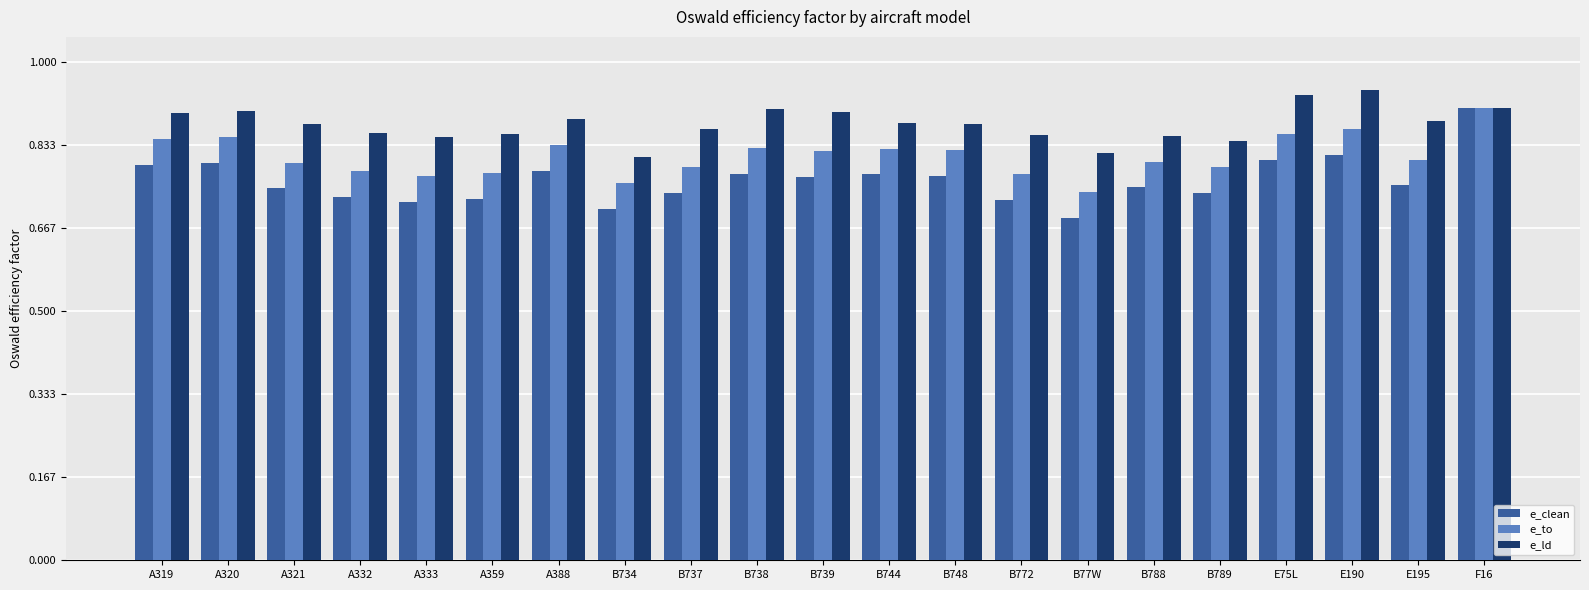

At how many categories does at least one series exceed 0?

21